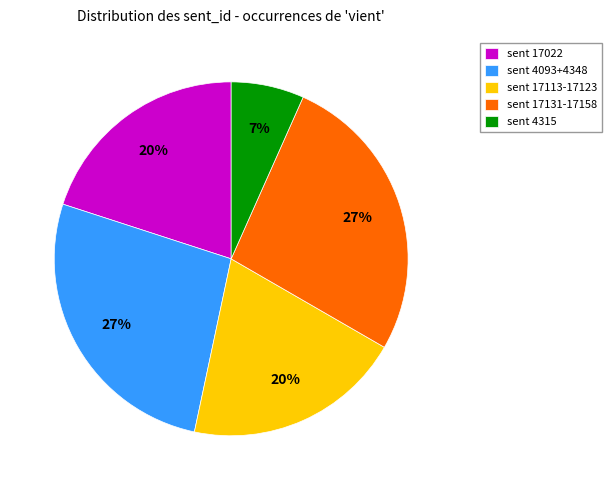

What percentage is the sent 17131-17158 slice, to the nearest percent?

27%